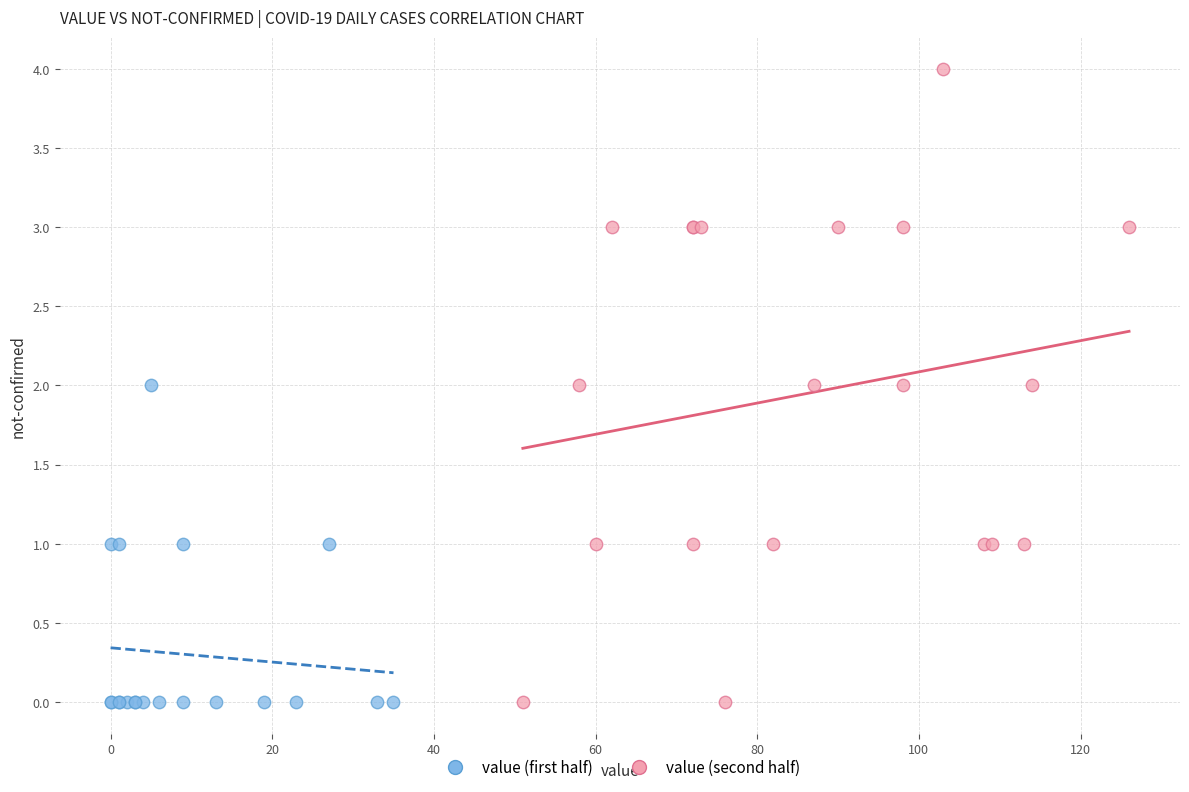

Which series has the largest Y range (max minus min)?

value (second half)